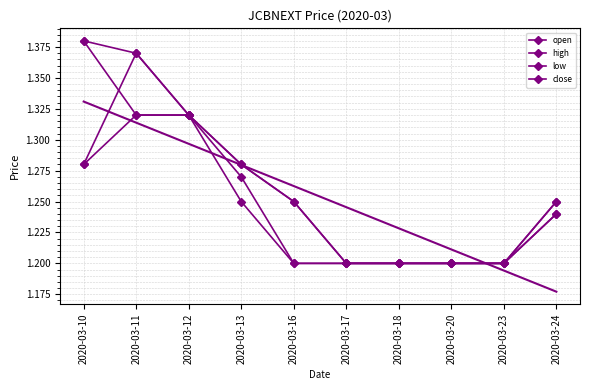

Reading right to left, extract all data points from this chart.

open: 2020-03-24=1.2	2020-03-23=1.2	2020-03-20=1.2	2020-03-18=1.2	2020-03-17=1.2	2020-03-16=1.2	2020-03-13=1.3	2020-03-12=1.3	2020-03-11=1.4	2020-03-10=1.3
high: 2020-03-24=1.2	2020-03-23=1.2	2020-03-20=1.2	2020-03-18=1.2	2020-03-17=1.2	2020-03-16=1.2	2020-03-13=1.3	2020-03-12=1.3	2020-03-11=1.4	2020-03-10=1.4
low: 2020-03-24=1.2	2020-03-23=1.2	2020-03-20=1.2	2020-03-18=1.2	2020-03-17=1.2	2020-03-16=1.2	2020-03-13=1.2	2020-03-12=1.3	2020-03-11=1.3	2020-03-10=1.3
close: 2020-03-24=1.2	2020-03-23=1.2	2020-03-20=1.2	2020-03-18=1.2	2020-03-17=1.2	2020-03-16=1.2	2020-03-13=1.3	2020-03-12=1.3	2020-03-11=1.3	2020-03-10=1.4